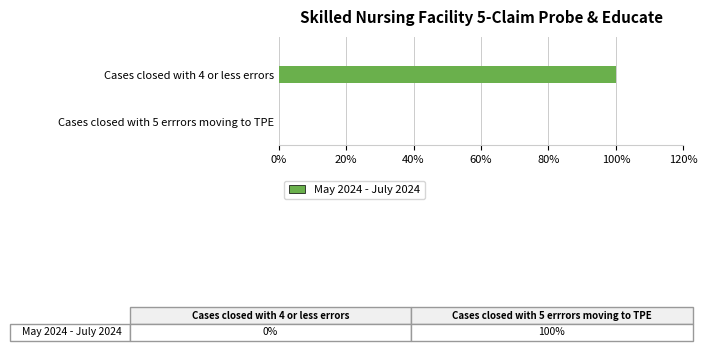

What is the sum of all values?

100